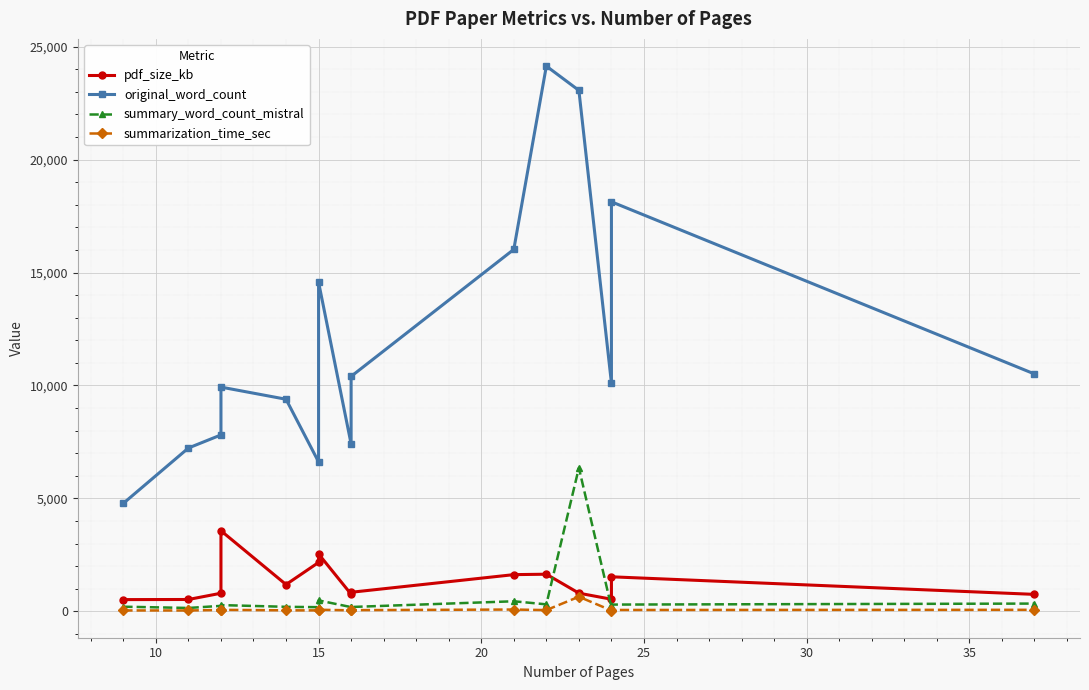

How many data points does each series have?

15